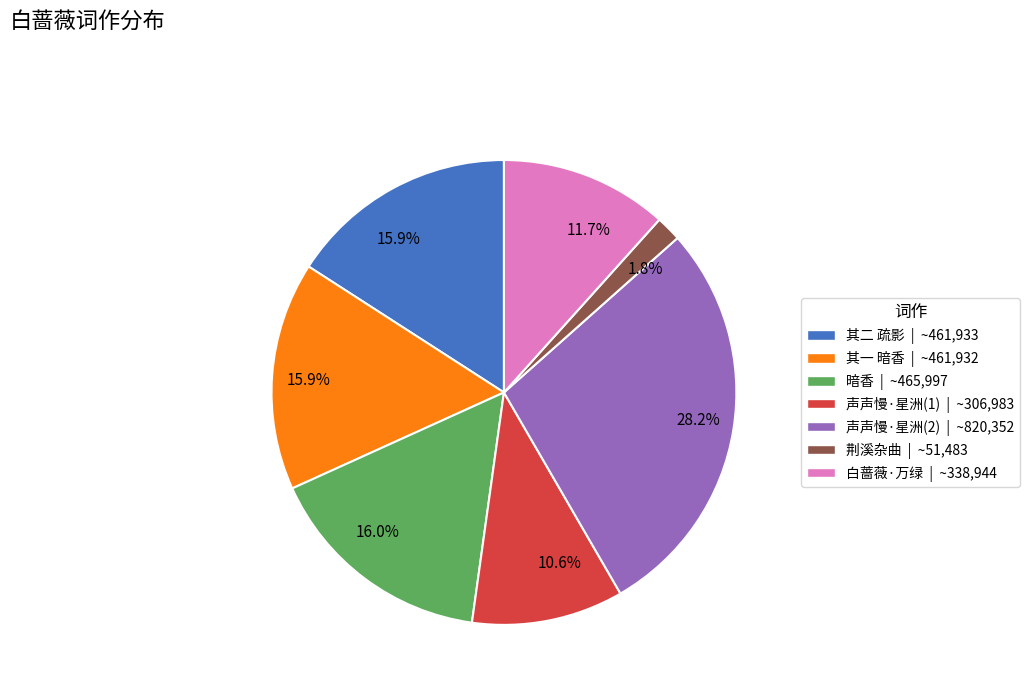

Is there a majority slice in this chart?

No